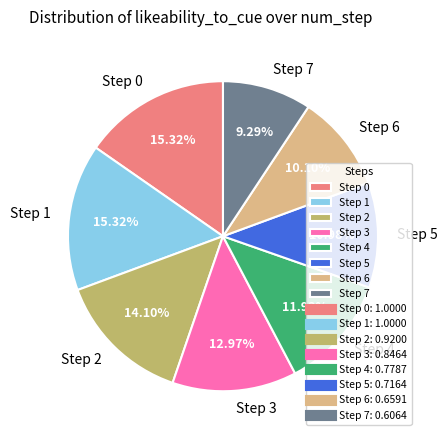

Do Step 3 and Step 1 together represent more than half of the pie?

No